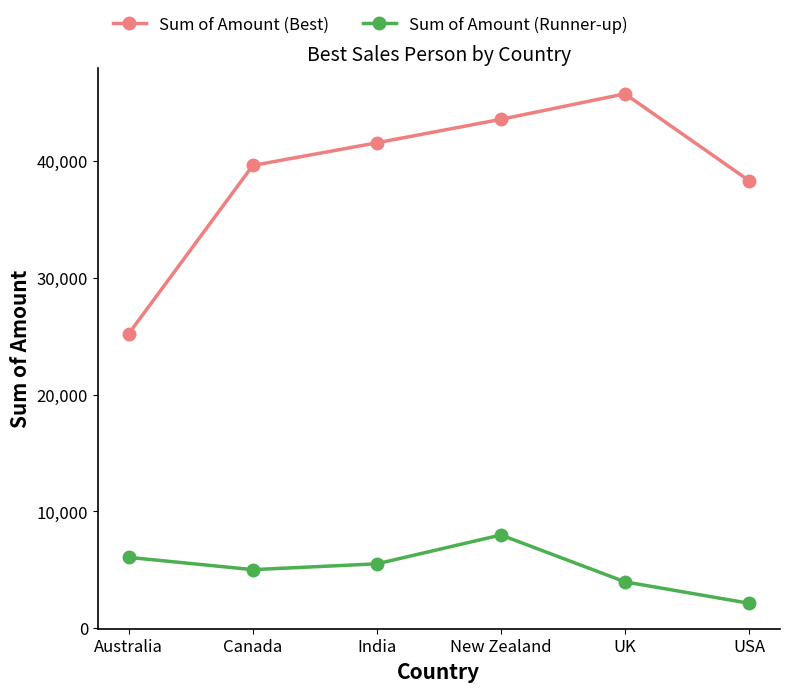

Which series has the largest range (max minus min)?

Sum of Amount (Best)